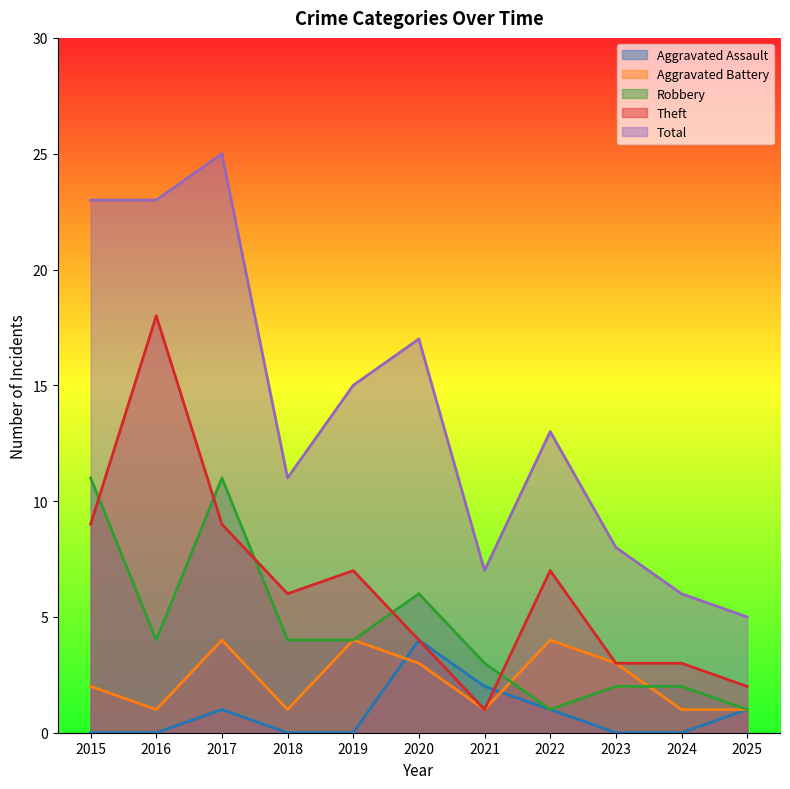

The value of Total at 2023 is 11. True or false?

False